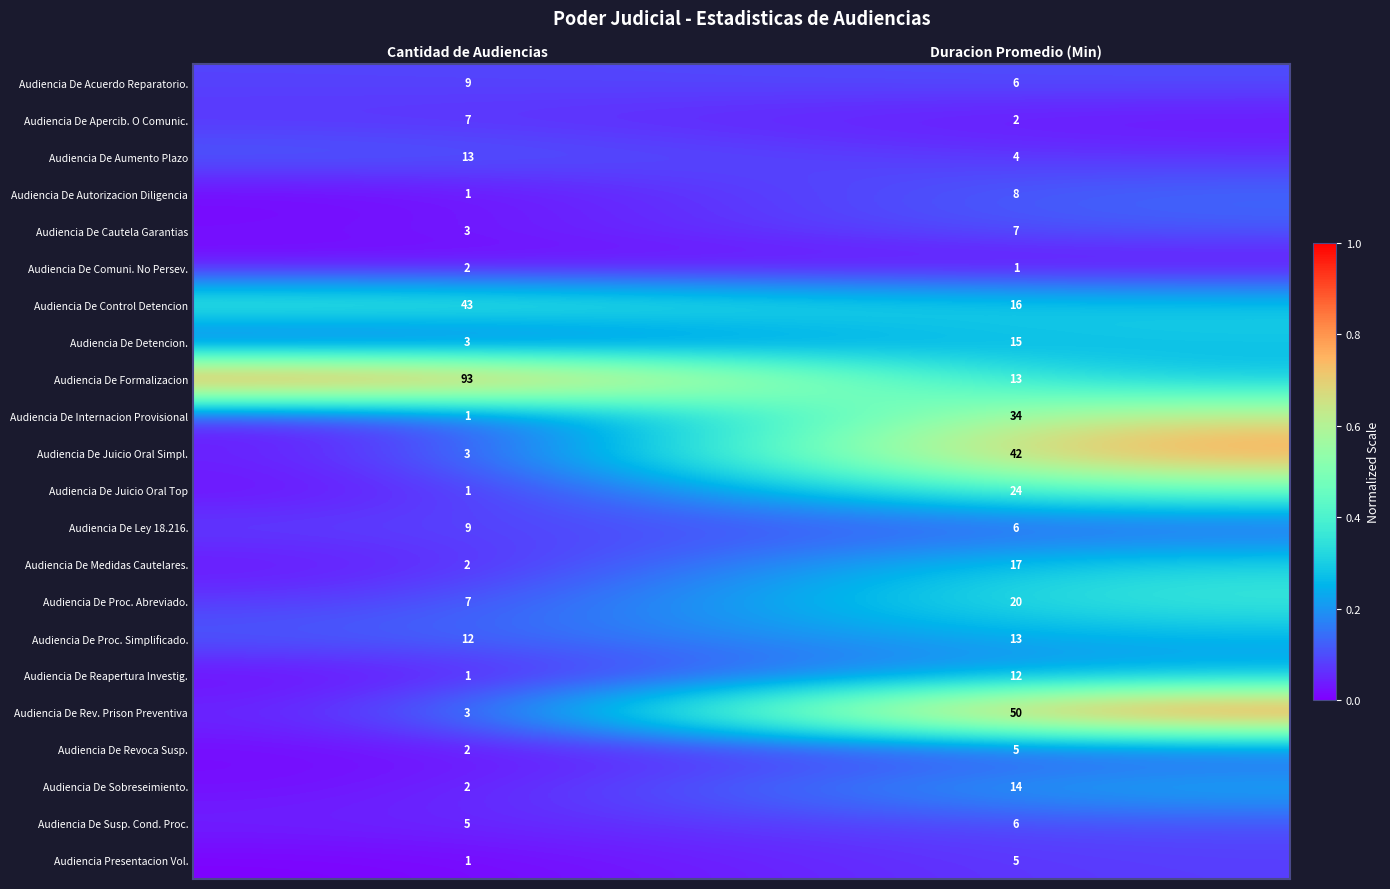

Where is Audiencia De Acuerdo Reparatorio. nearest to the value 7?

Duracion Promedio (Min)